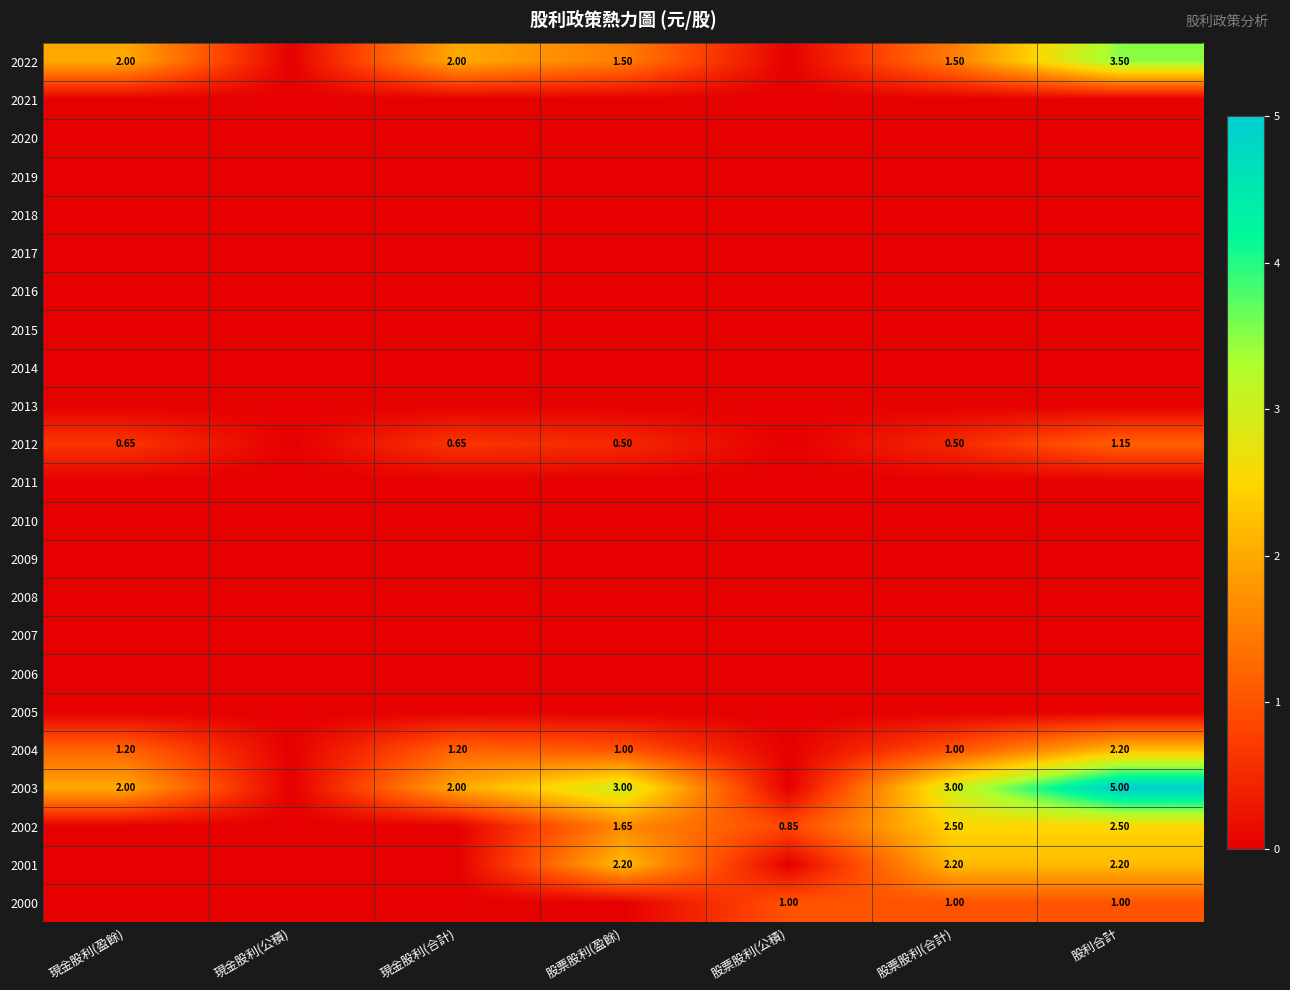

Which series has the largest range (max minus min)?

2003